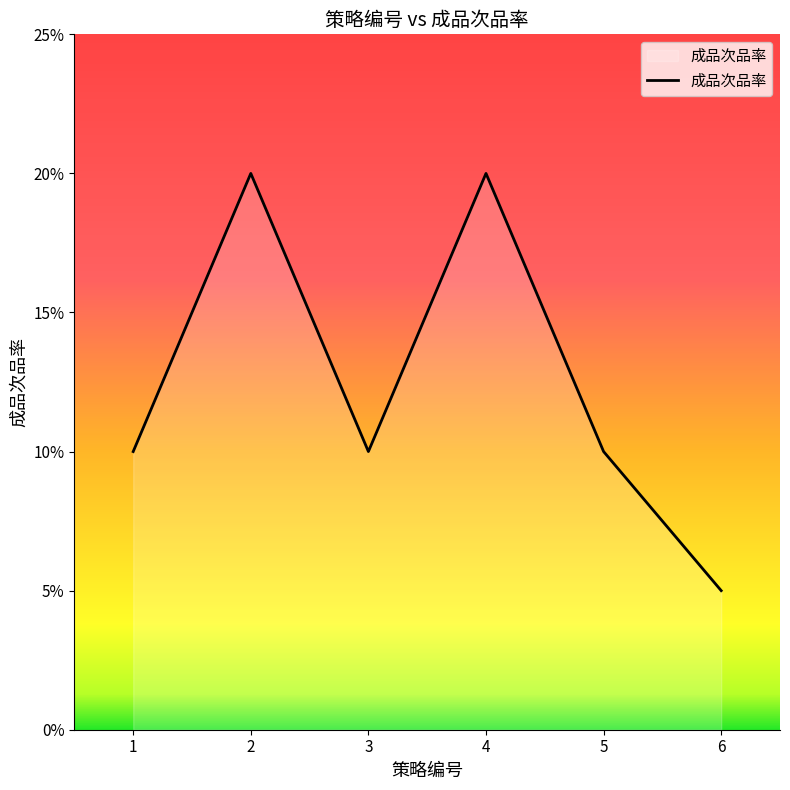

How many interior local valleys (lower than both neighbors) does the data have?

1